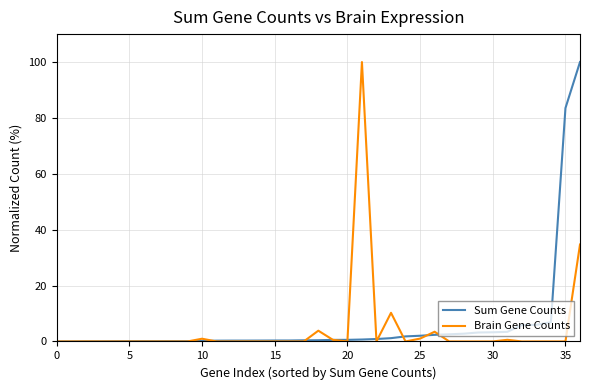

What is the greatest value displayed?

100.0